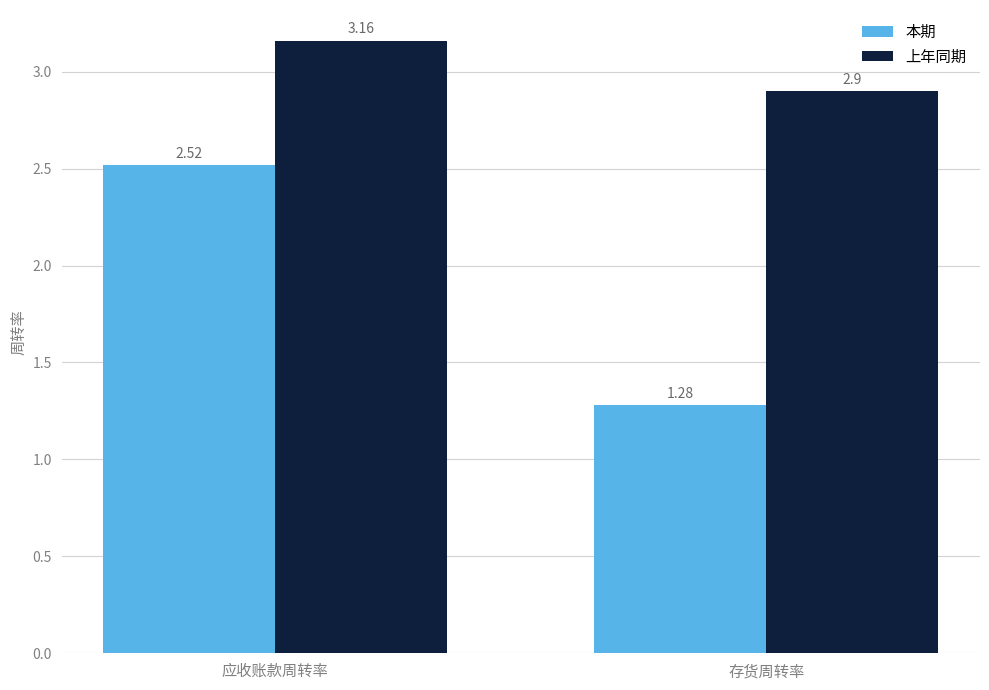

At which category is the sum across all series the highest?

应收账款周转率